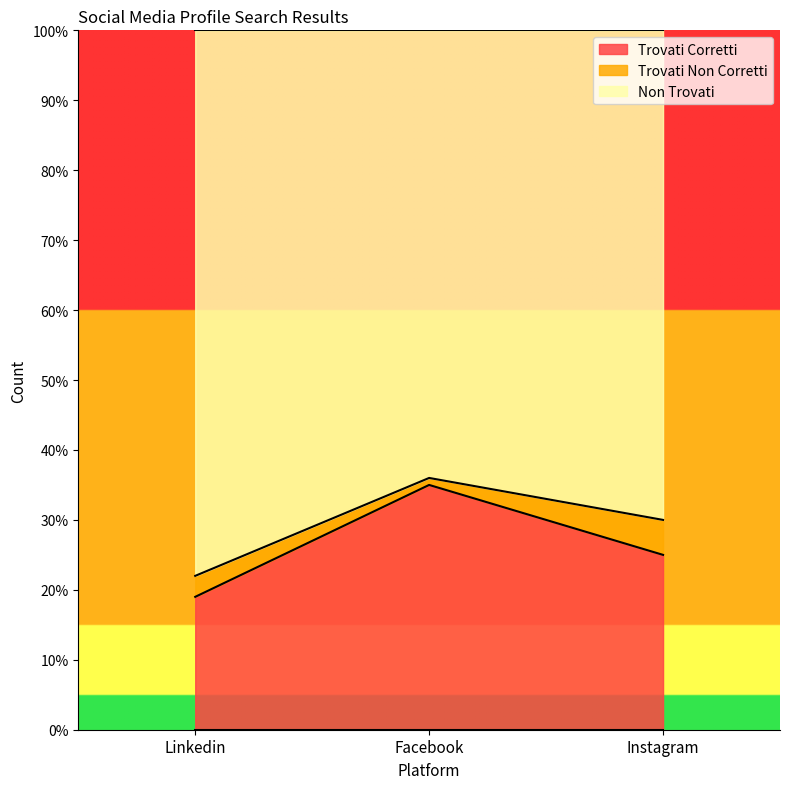

Reading left to right, what are the values for Trovati Corretti?

Linkedin=19	Facebook=35	Instagram=25